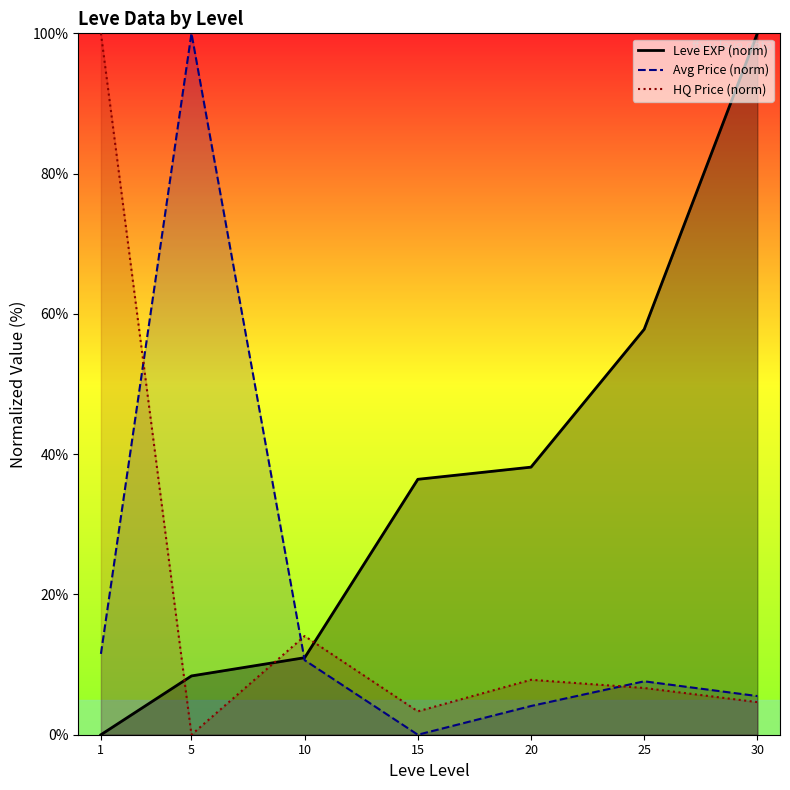

Which category has the highest value across all series?

30